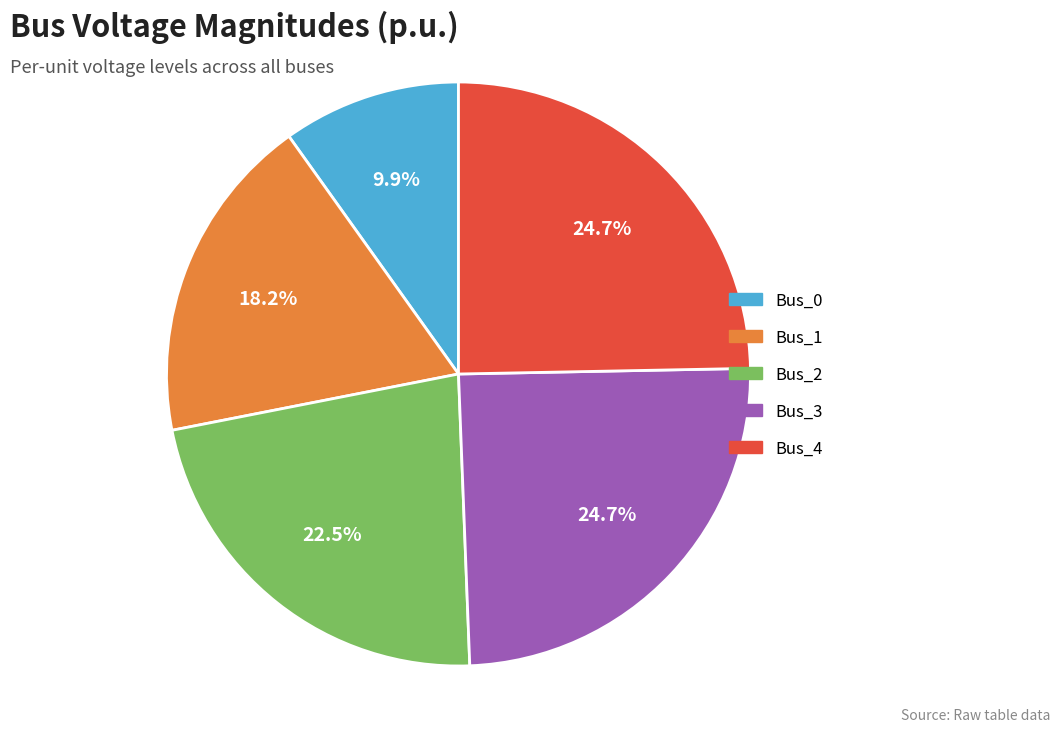

Combined, what portion of the pie is Bus_1 and Bus_3?

42.9%